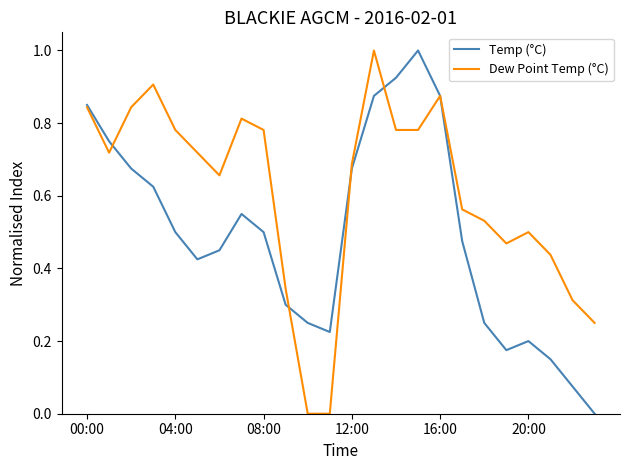

Which series has the largest total across all categories?

Dew Point Temp (°C)